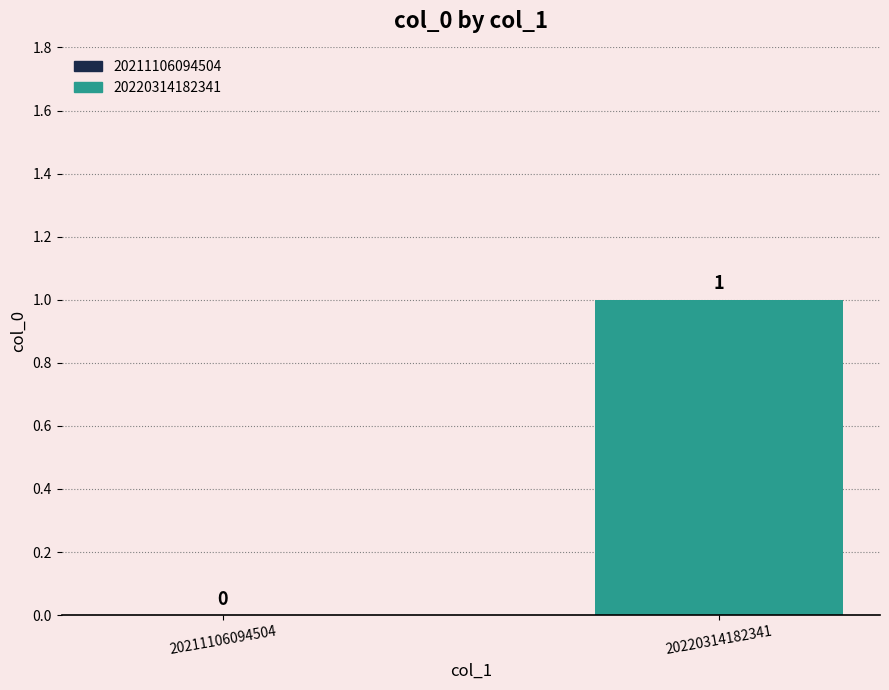

What is the change in value from 20211106094504 to 20220314182341?

+1